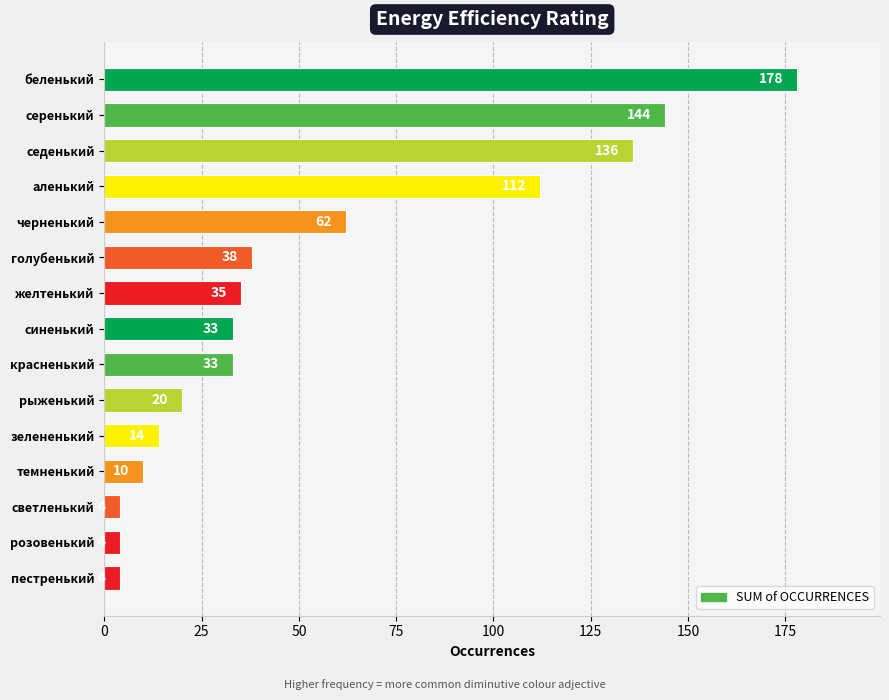

Reading bottom to top, transcribe all the data shown in this chart.

пестренький=4	розовенький=4	светленький=4	темненький=10	зелененький=14	рыженький=20	красненький=33	синенький=33	желтенький=35	голубенький=38	черненький=62	аленький=112	седенький=136	серенький=144	беленький=178